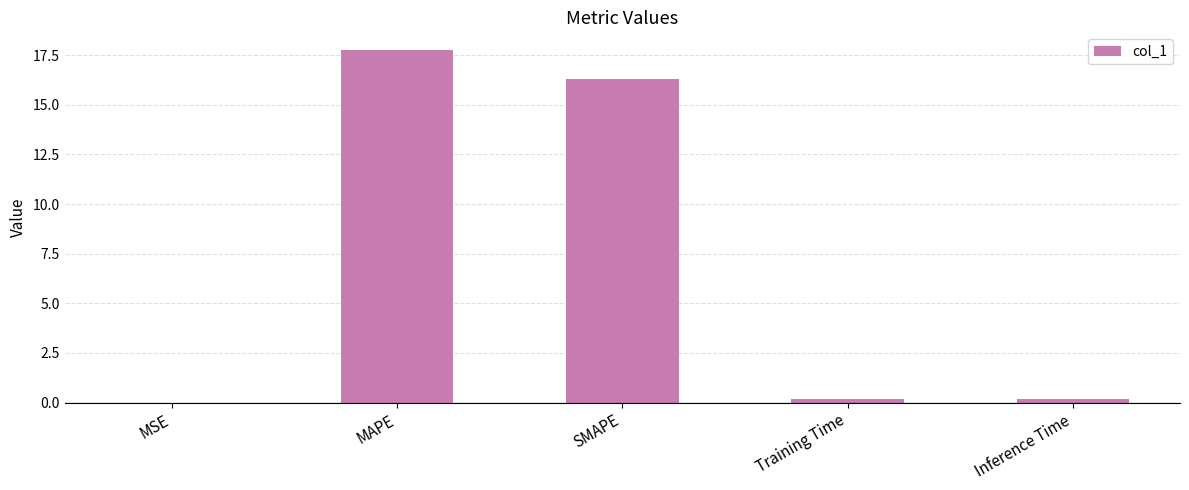

Between SMAPE and Inference Time, which is larger?

SMAPE